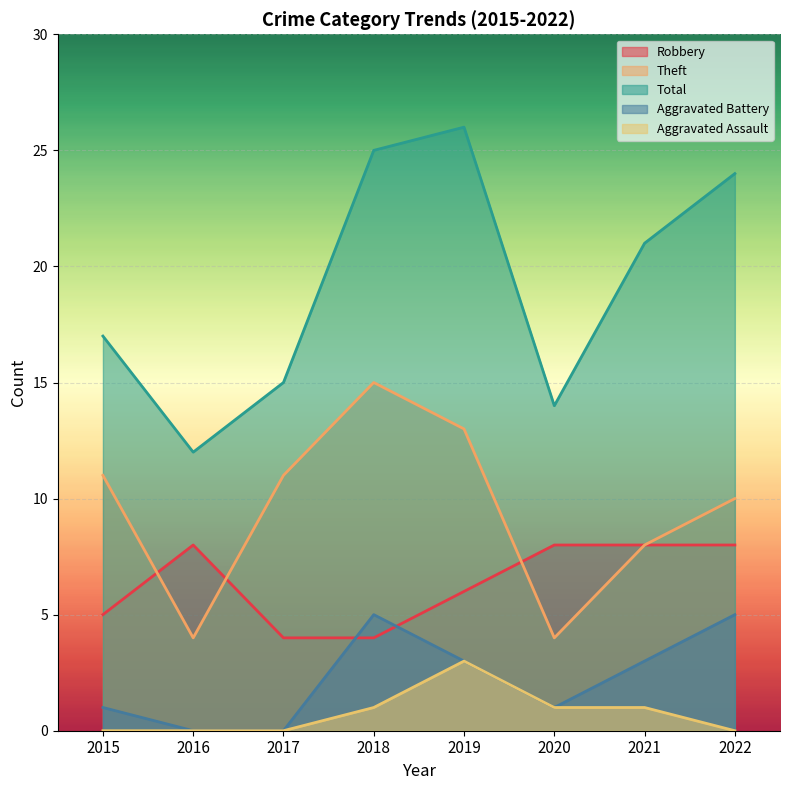

Reading left to right, extract all data points from this chart.

Robbery: 5	8	4	4	6	8	8	8
Theft: 11	4	11	15	13	4	8	10
Total: 17	12	15	25	26	14	21	24
Aggravated Battery: 1	0	0	5	3	1	3	5
Aggravated Assault: 0	0	0	1	3	1	1	0